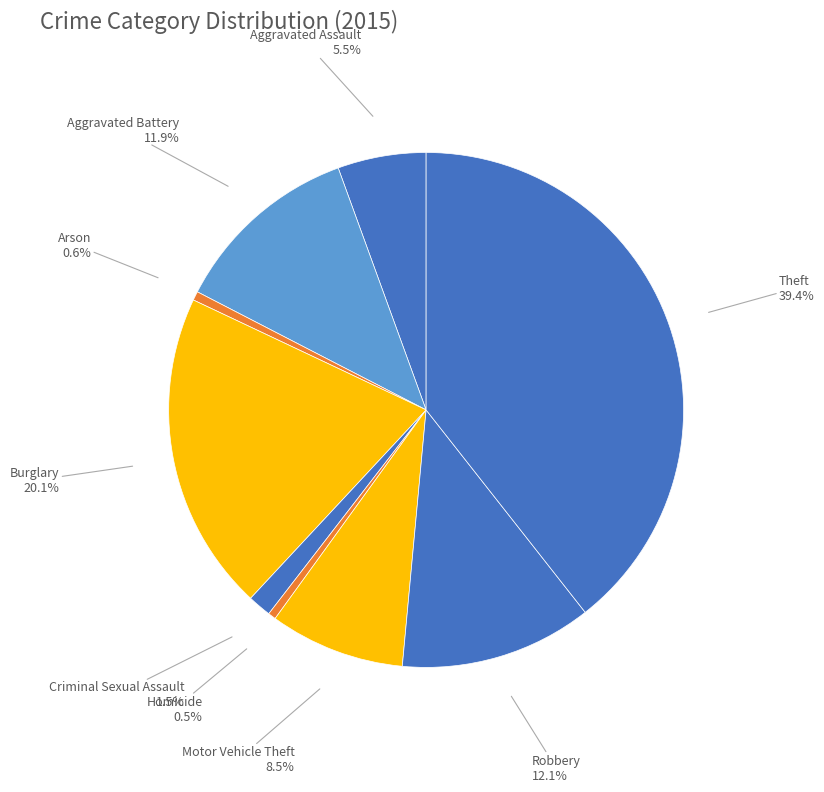

Which slice is the smallest?

Homicide